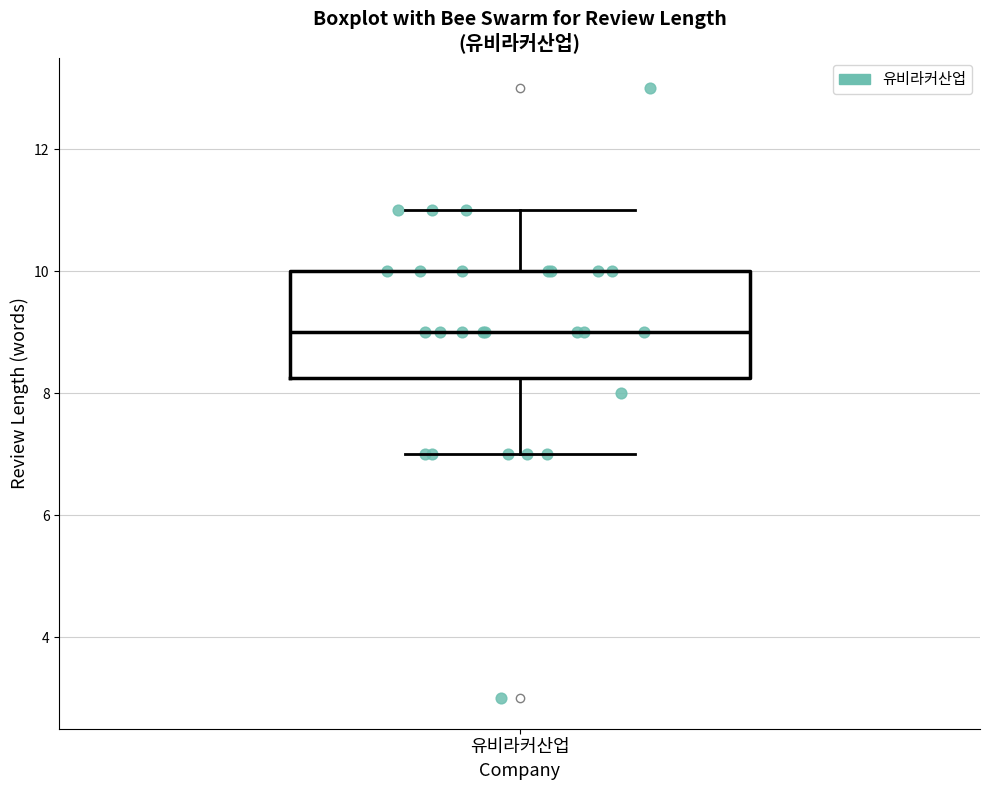

Where does the lower whisker of the box for 유비라커산업 end on the y-axis? The values are not printed on the chart, so give them approximately, as read against the axis.

7.0